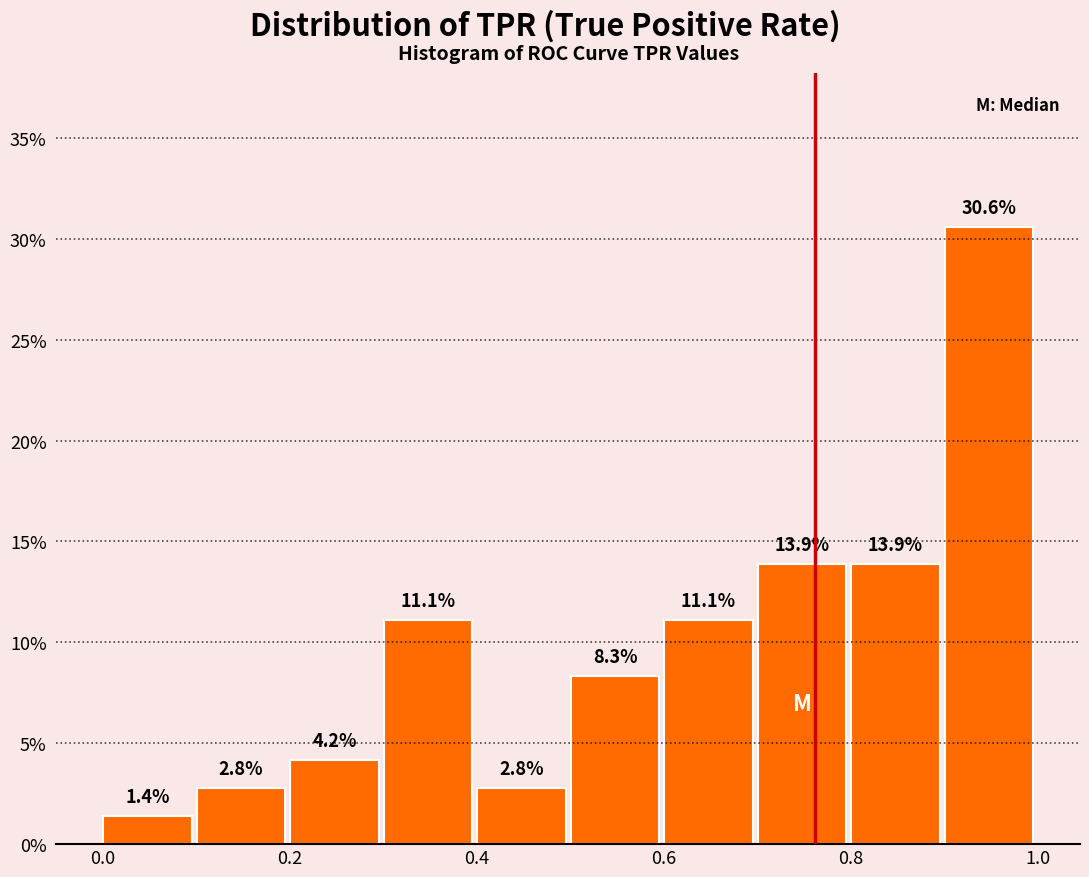

How tall is the bar that spans 0.1 to 0.2 on the x-axis?

2.8